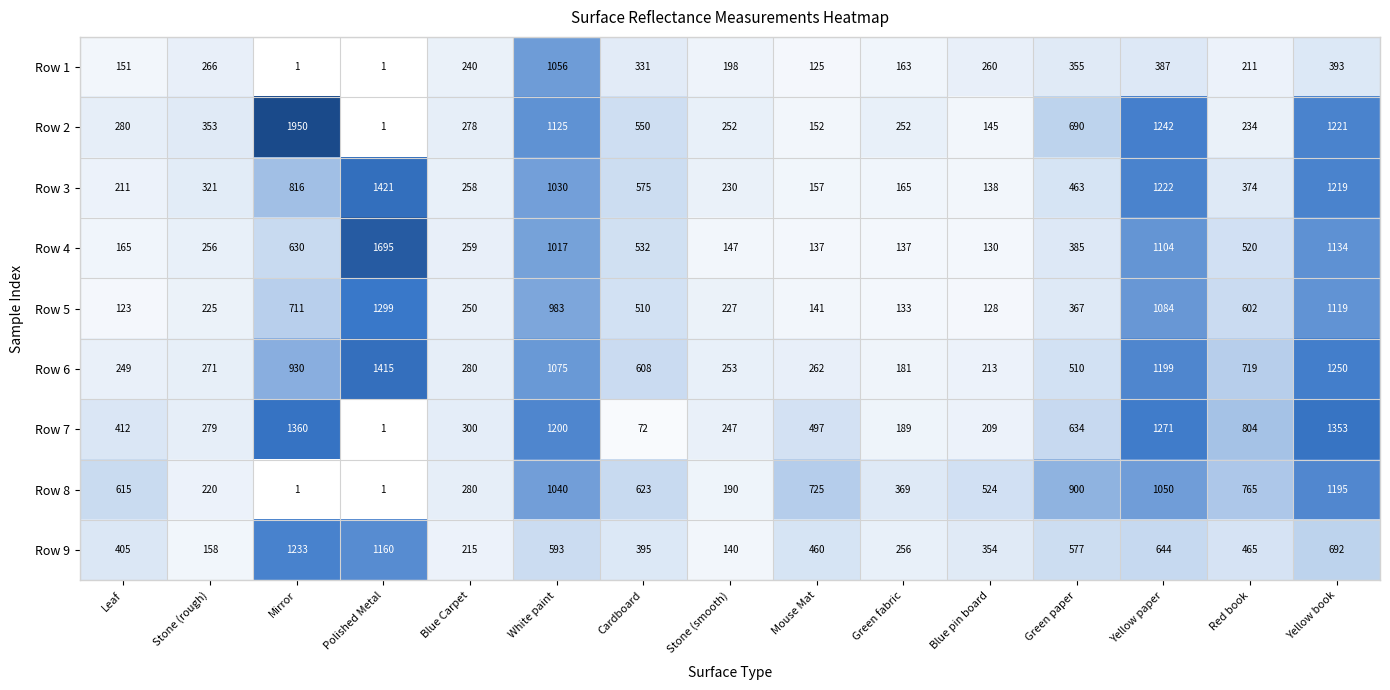

Rank the series at Stone (rough) from highest to lowest value.

Row 2, Row 3, Row 7, Row 6, Row 1, Row 4, Row 5, Row 8, Row 9